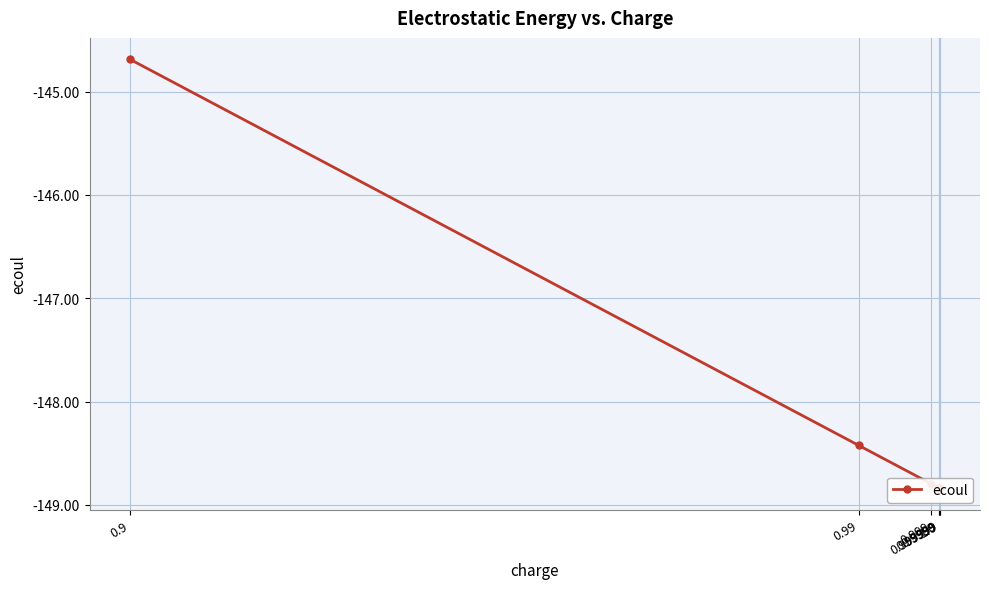

What is the value of the 7th point from the left?

-148.8